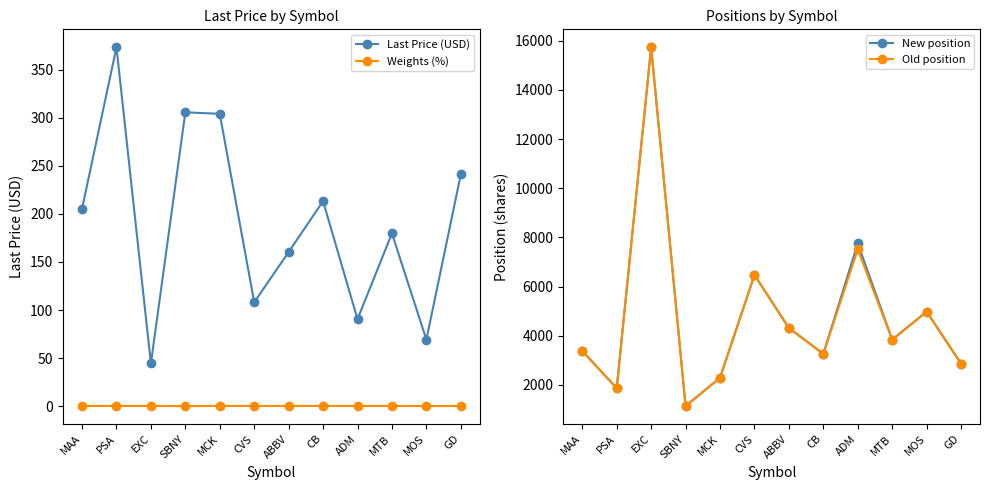

What is the approximate value of New position at PSA?

1868